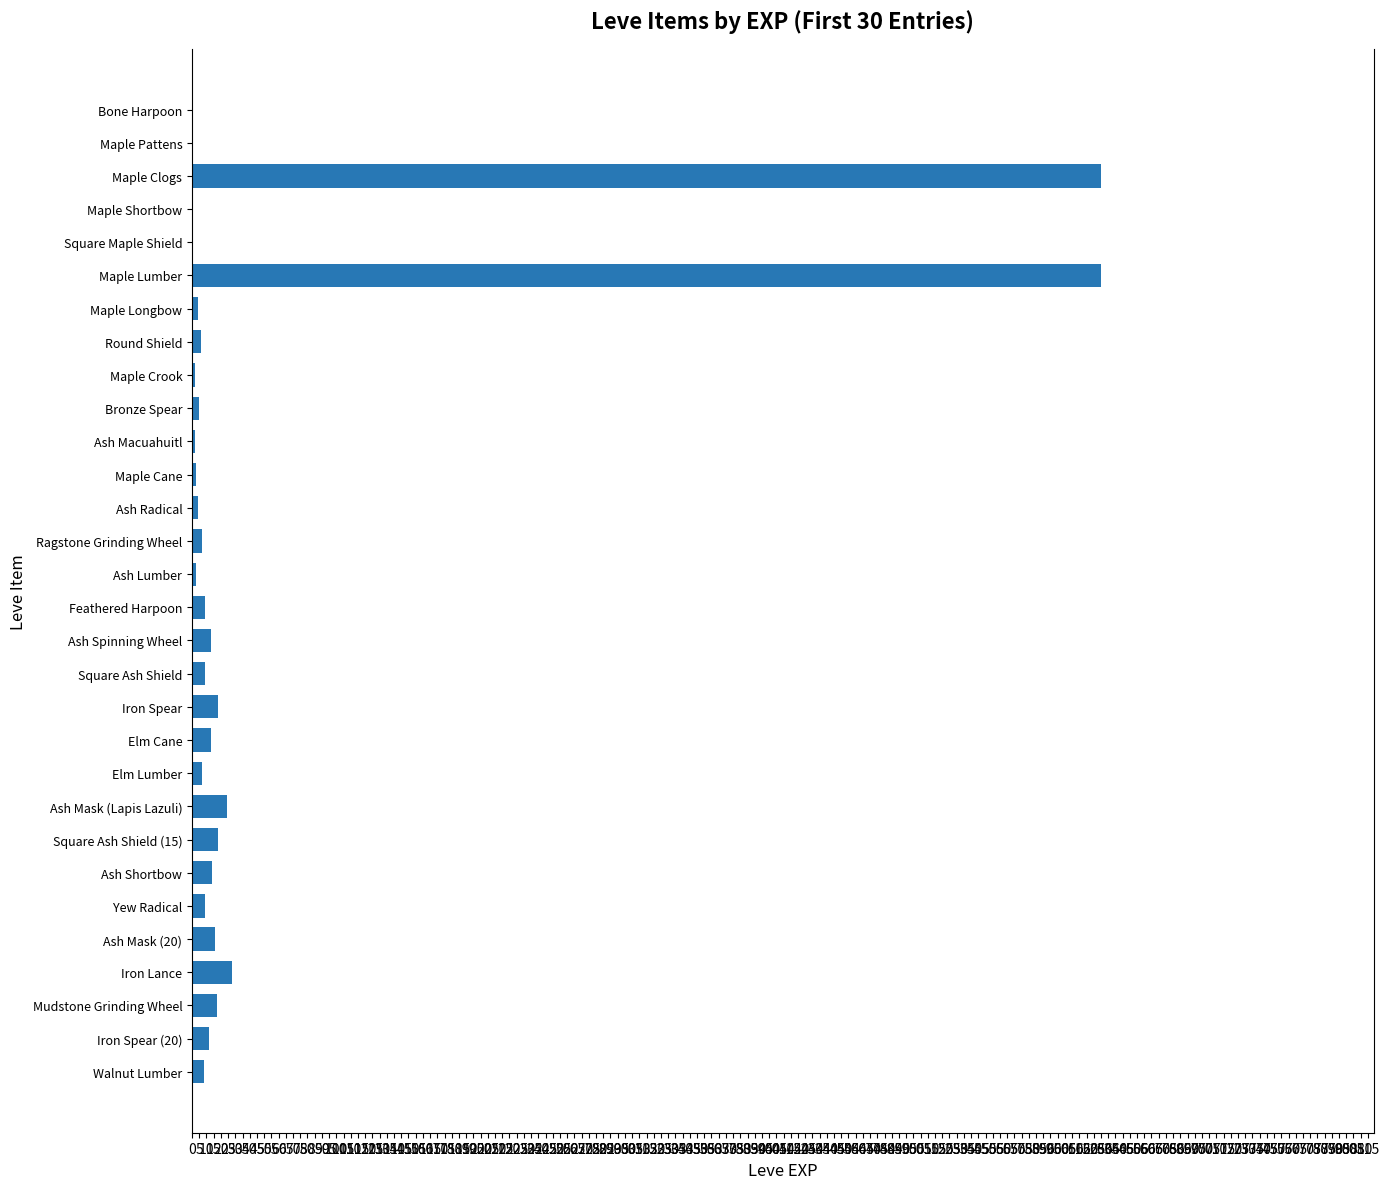

What is the sum of all values?

1515